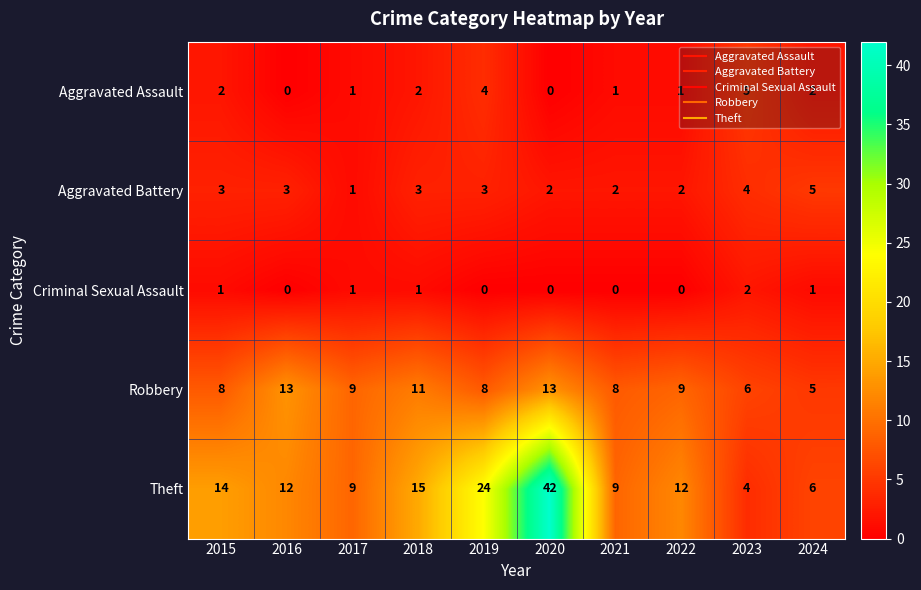

How many distinct data groups are displayed?

5